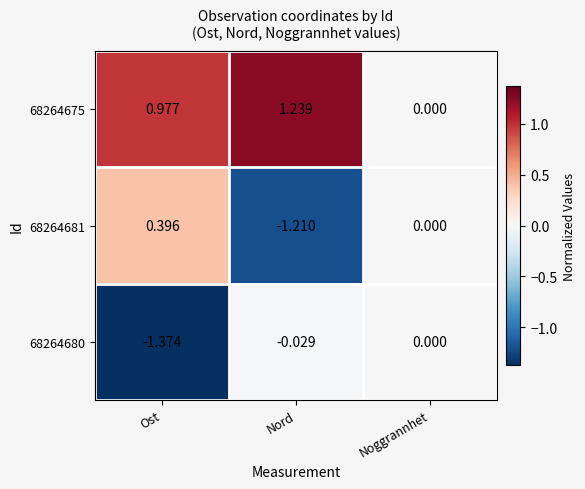

How many distinct data groups are displayed?

3